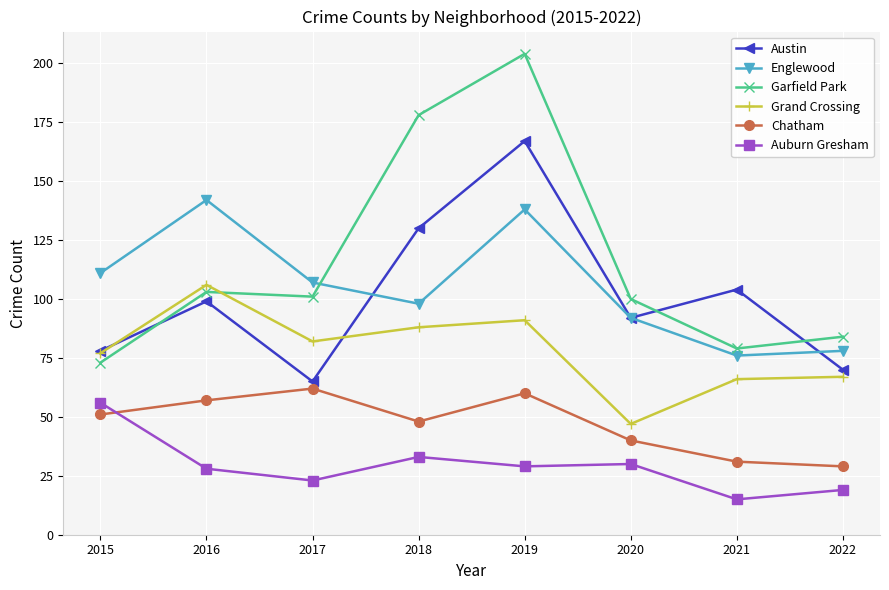

At how many categories does at least one series exceed 96?

7